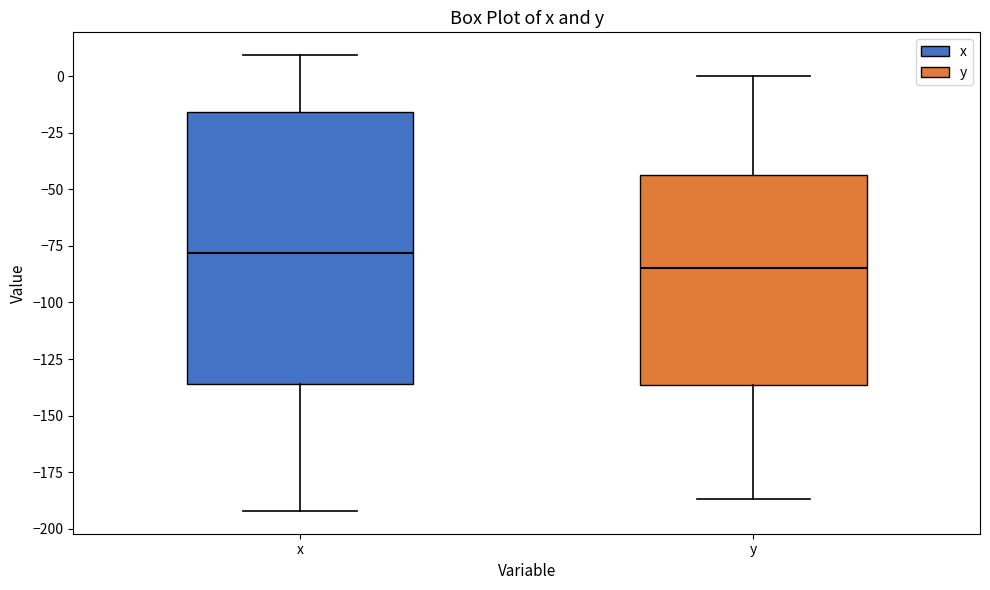

Reading left to right, transcribe this box plot: for each box, give where its median line is, the range the box spans, and where its two whiskers end, as read against the y-axis. The values are not printed on the chart, so give them approximately, as read against the axis.

x: median -80, box -135 to -15, whiskers -190 to 10
y: median -85, box -135 to -45, whiskers -185 to 0